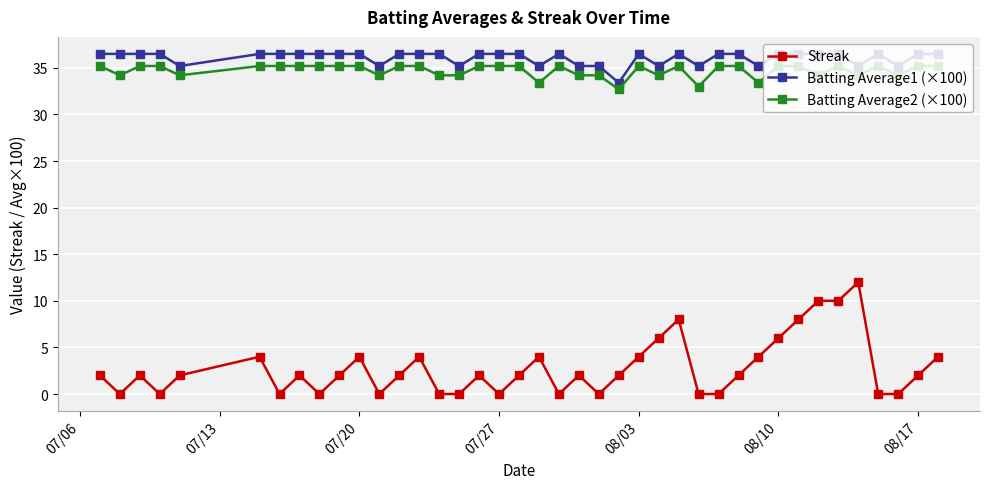

True or false: Streak and Batting Average2 (×100) cross at least once.

False